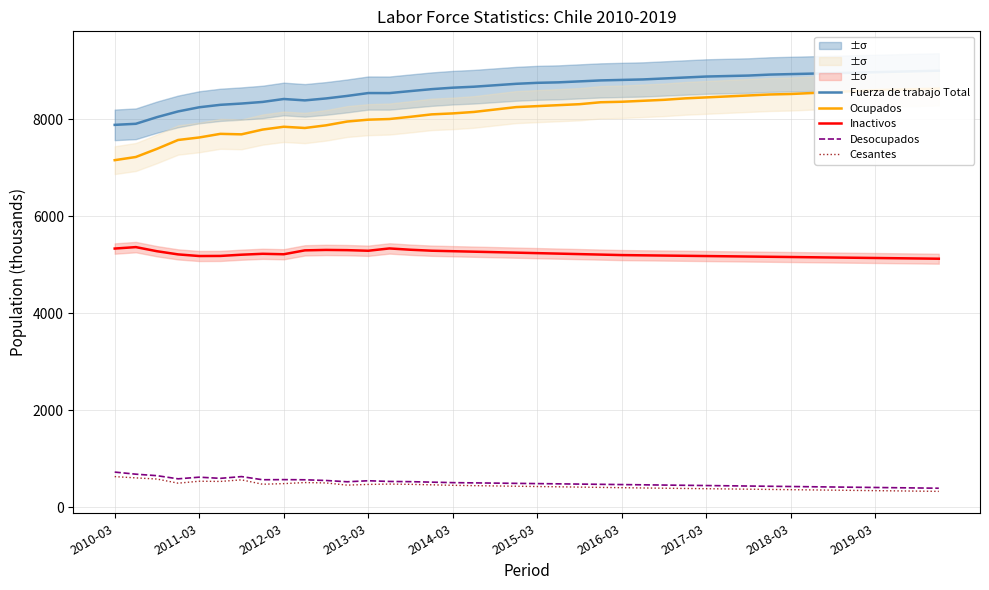

Count the number of data series in this chart.

5